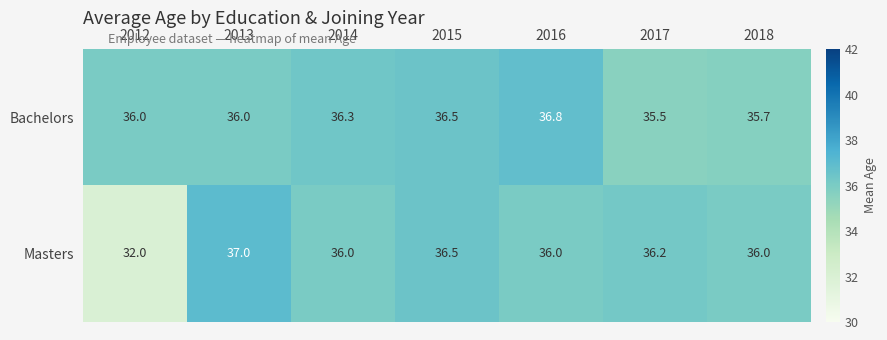

Which series has the largest total across all categories?

Bachelors